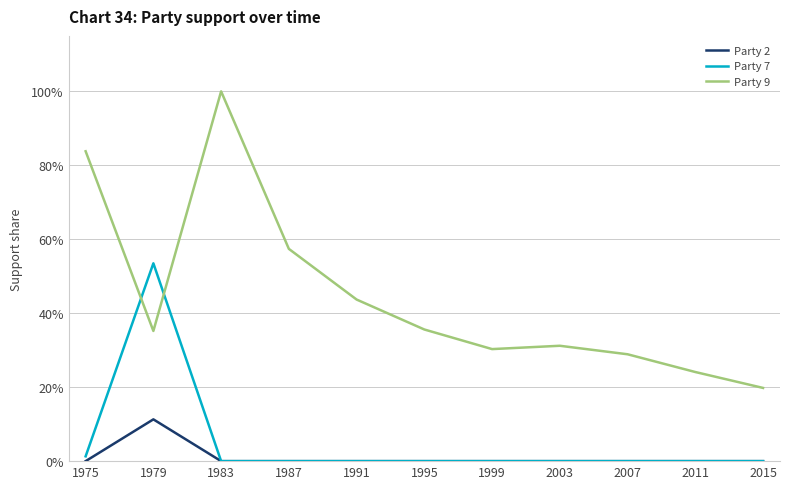

Which label corresponds to the largest value in the chart?

1983